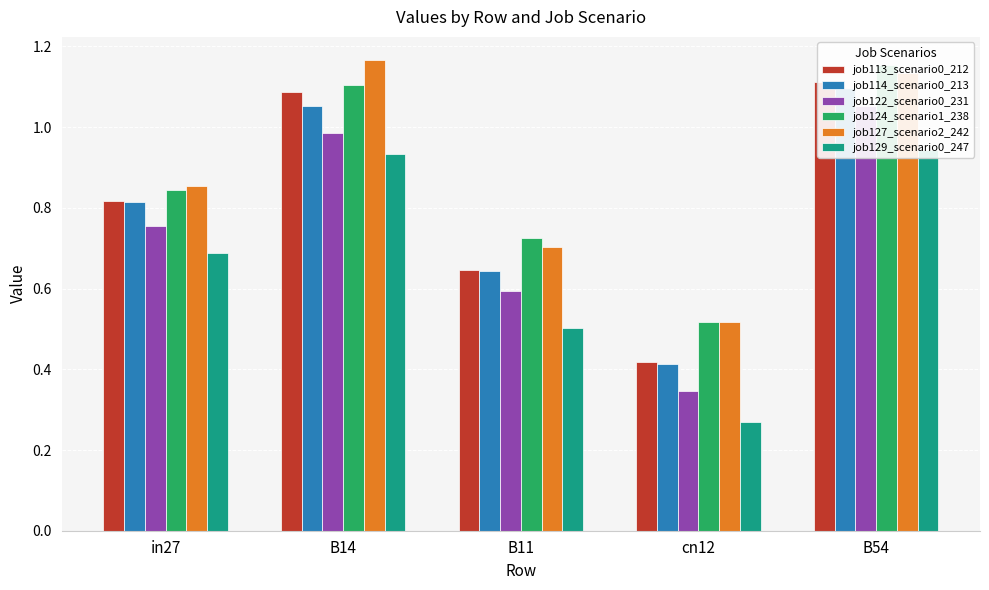

How many bars are there in total?

30